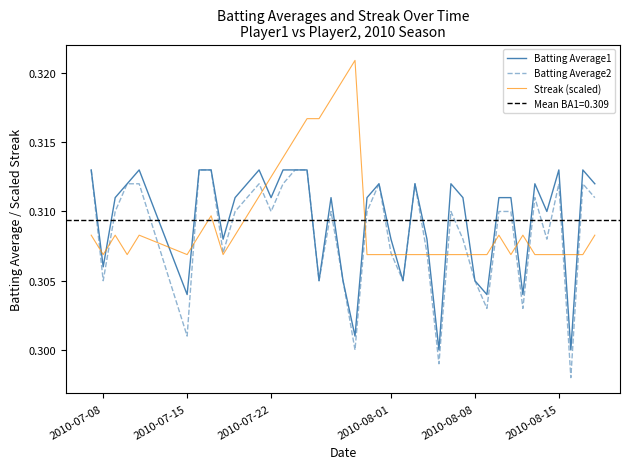

After their last crossing, which series has the higher values: Batting Average1 or Streak (scaled)?

Batting Average1